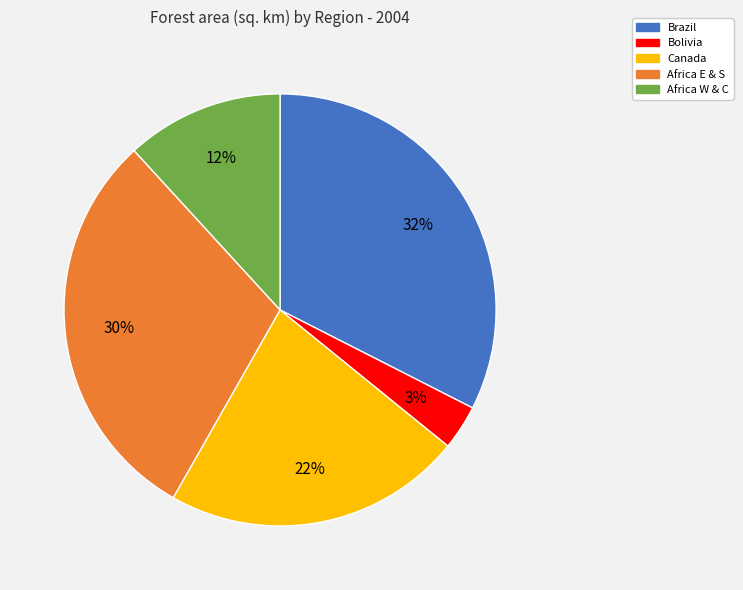

What is the ratio of the value at Canada to the value at Africa E & S?

0.7